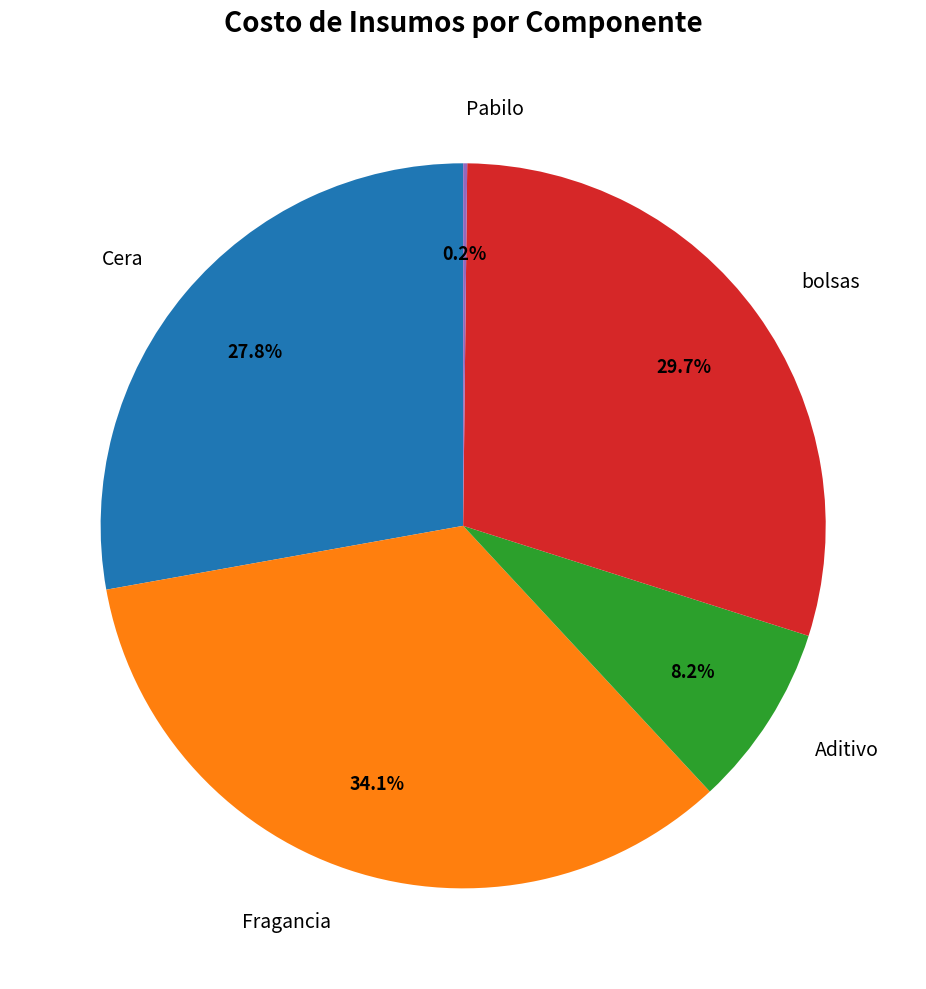

What portion of the pie excludes Aditivo?

91.8%